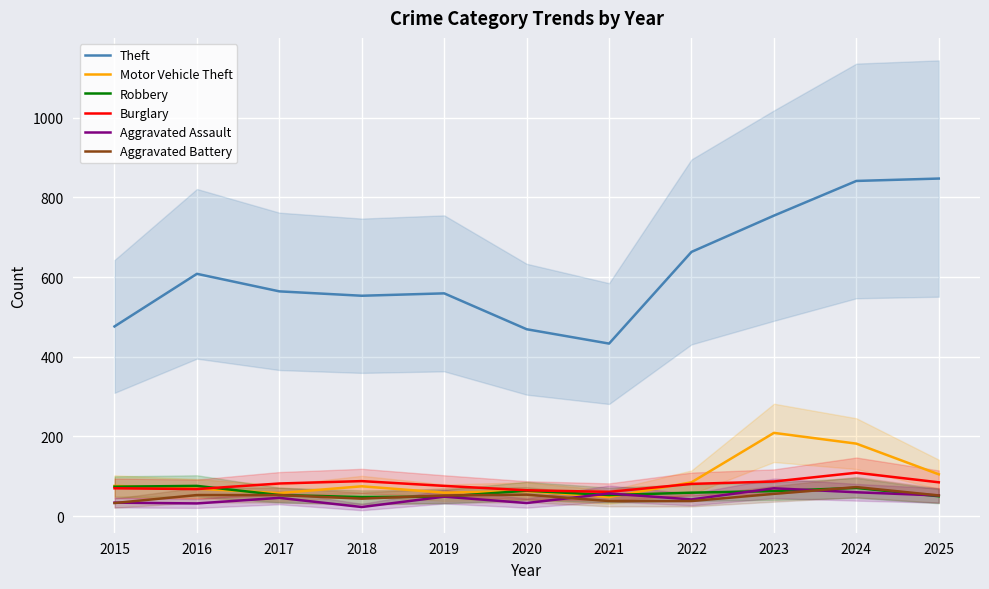

Count the number of categories in the chart.

11